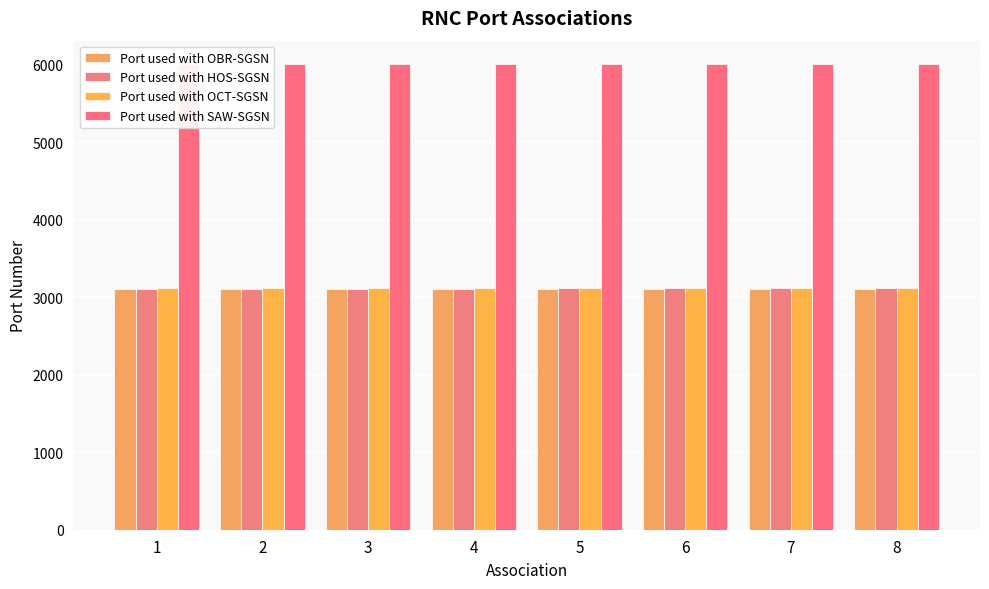

What are all the series names shown in the legend?

Port used with OBR-SGSN, Port used with HOS-SGSN, Port used with OCT-SGSN, Port used with SAW-SGSN